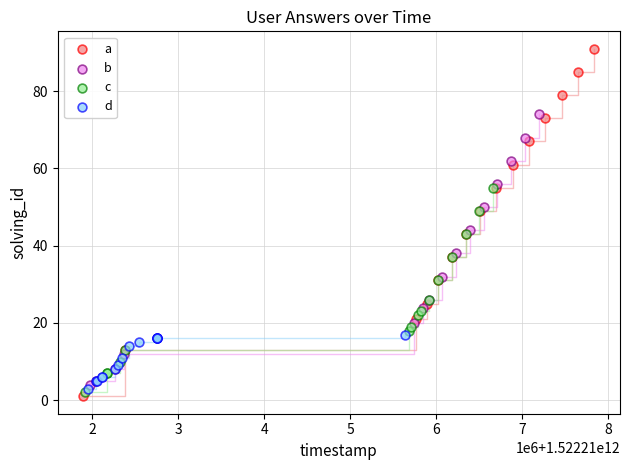

Which series reaches the maximum Y coordinate?

a